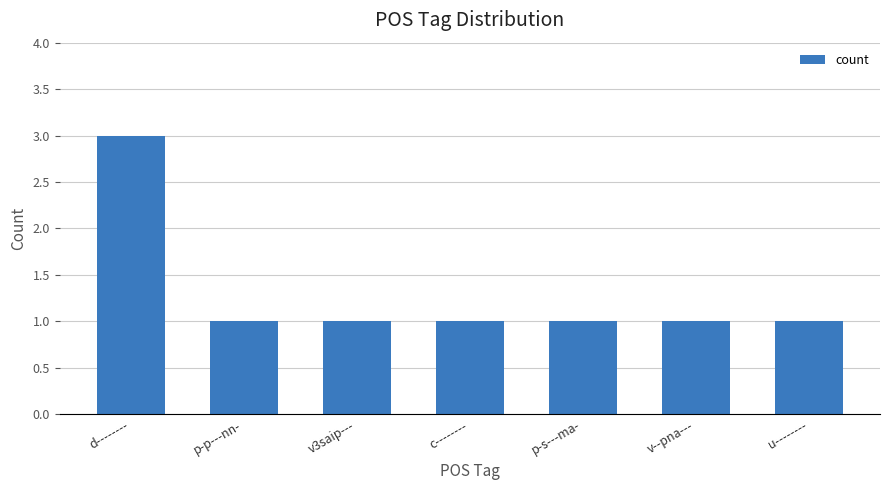

Which has a higher value, c-------- or d--------?

d--------